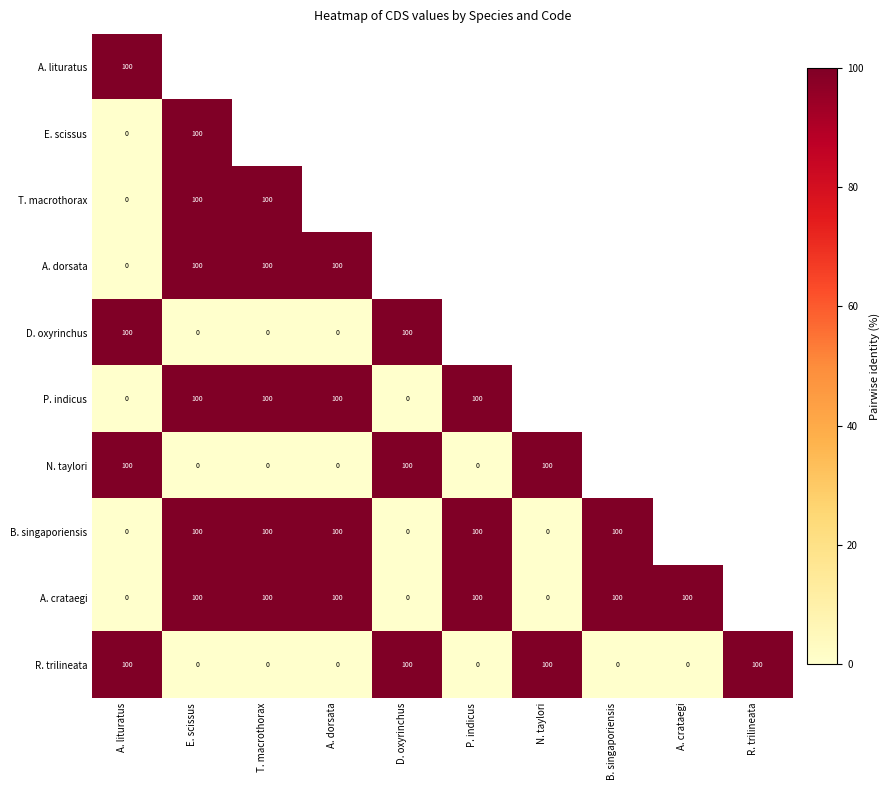

What is the difference between the maximum and minimum values in the R. trilineata series?

100